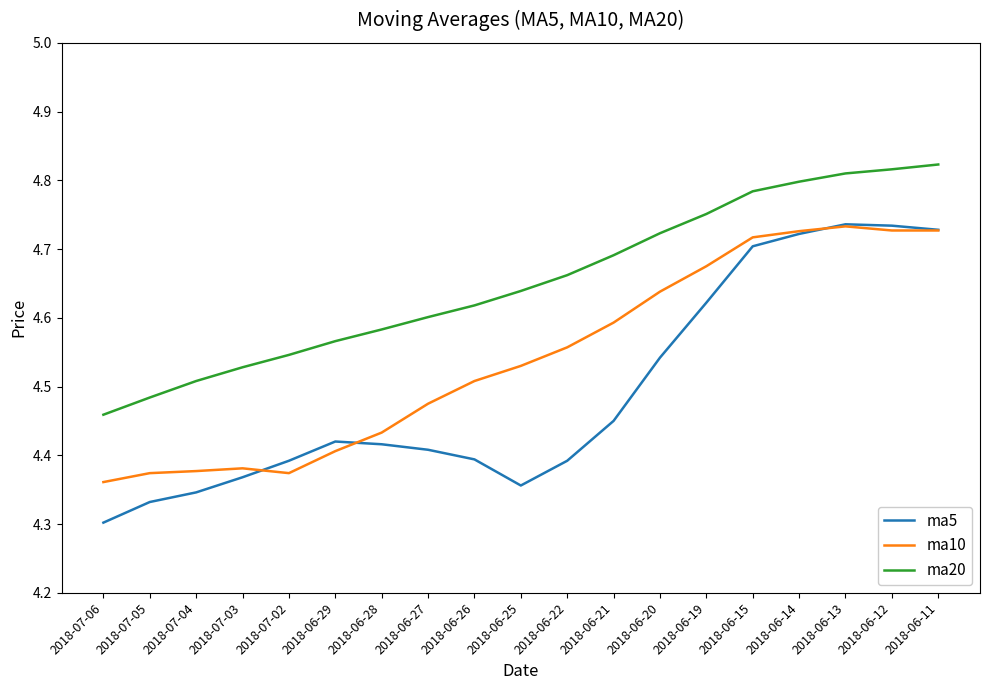

True or false: ma10 and ma20 cross at least once.

False